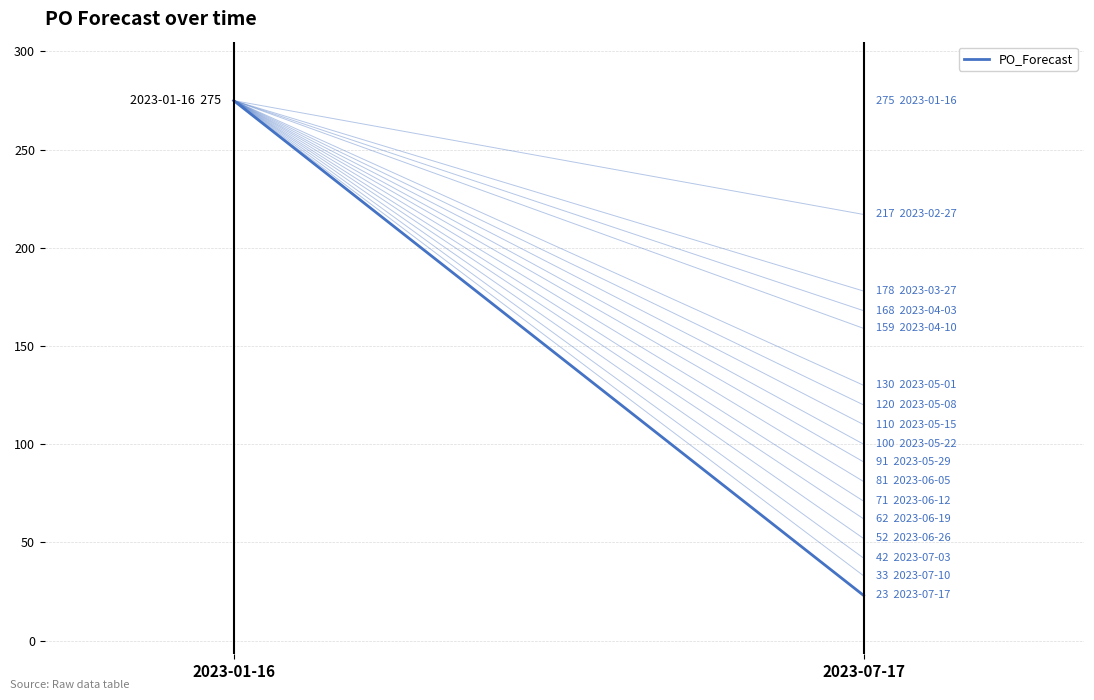

What is the label of the 1st point from the right?

2023-07-17